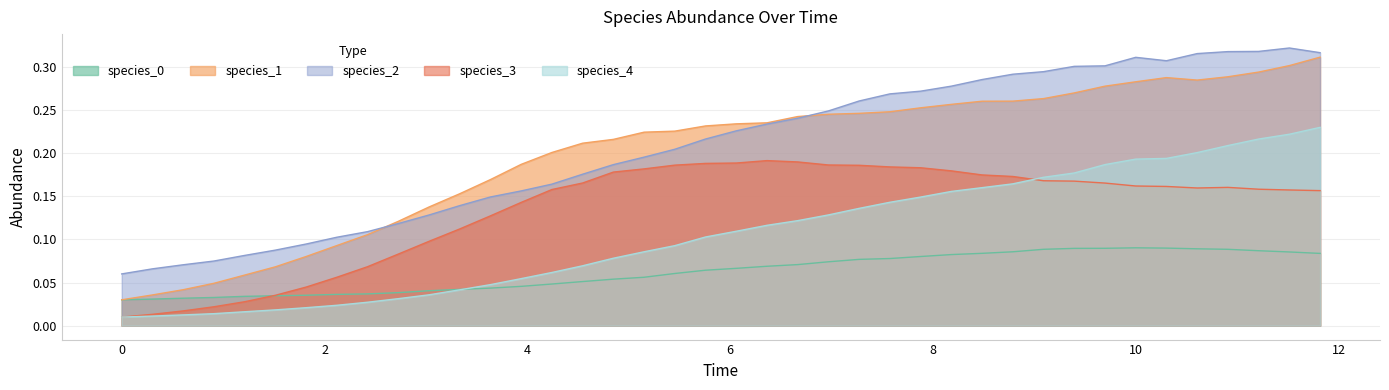

What is the sum of all species_0 values?

2.5